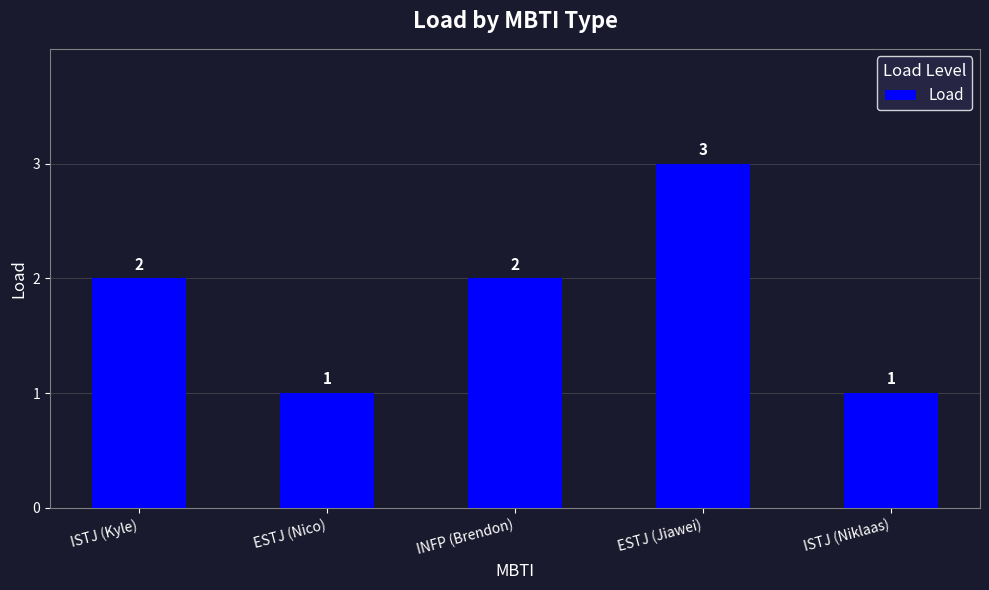

What is the change in value from INFP (Brendon) to ESTJ (Jiawei)?

+1